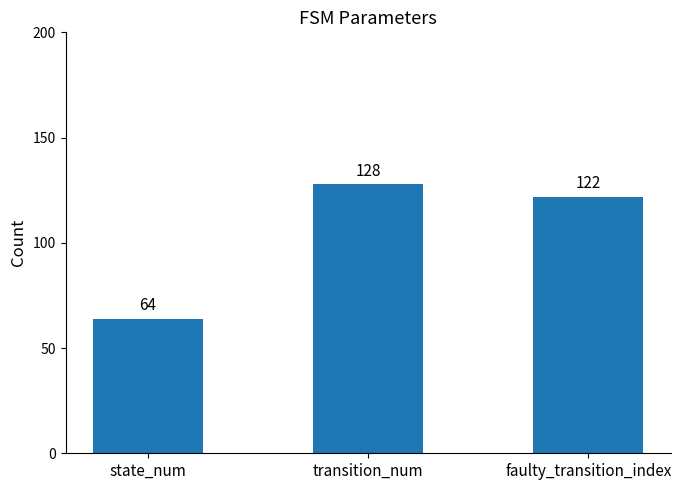

The chart shows a value of 122 at faulty_transition_index. True or false?

True